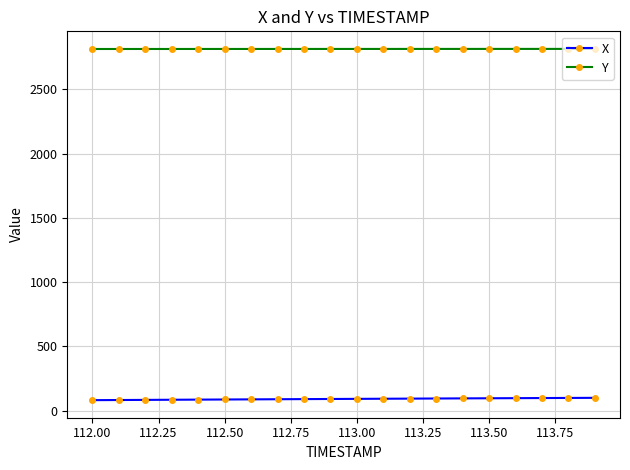

What is the greatest value displayed?

2815.4